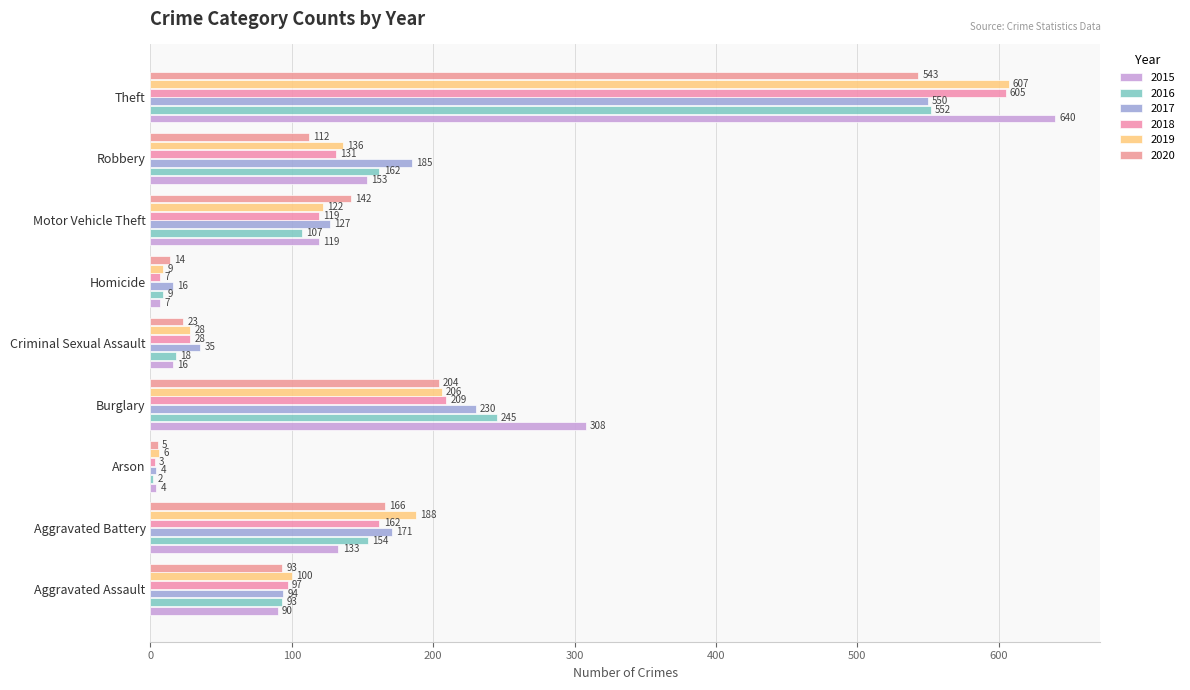

How many distinct data groups are displayed?

6